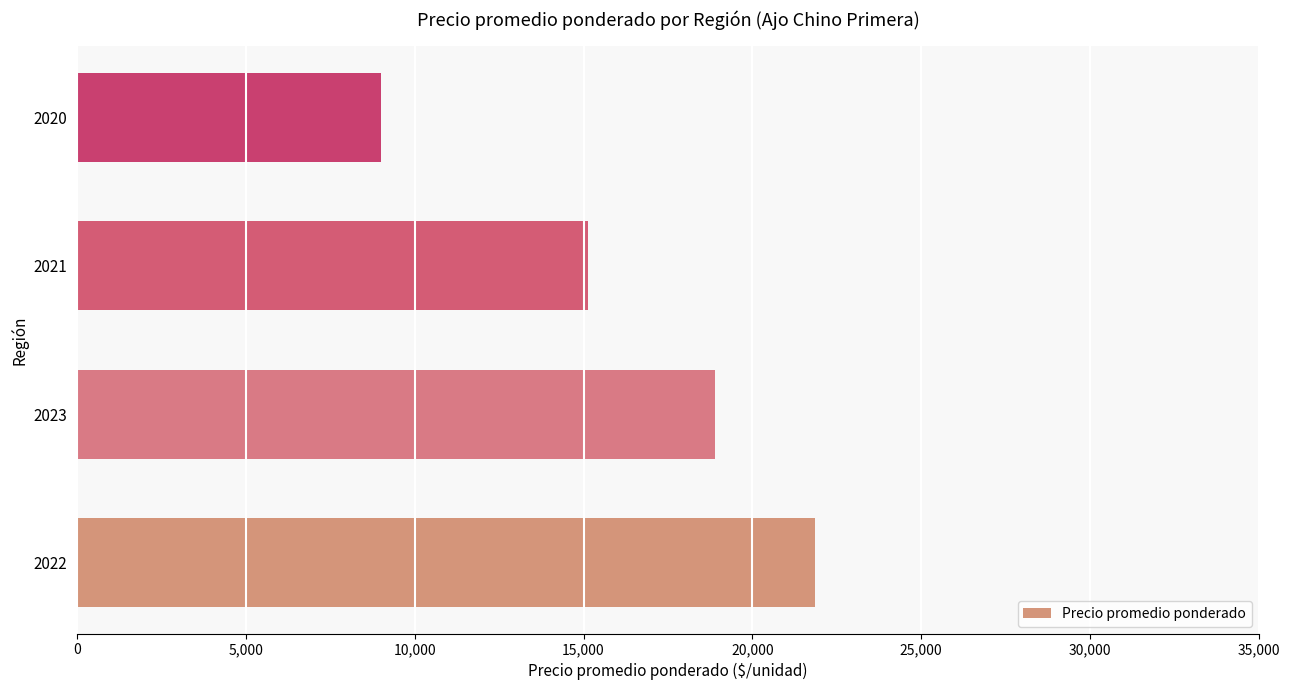

Reading bottom to top, extract all data points from this chart.

21846	18900	15133	9000